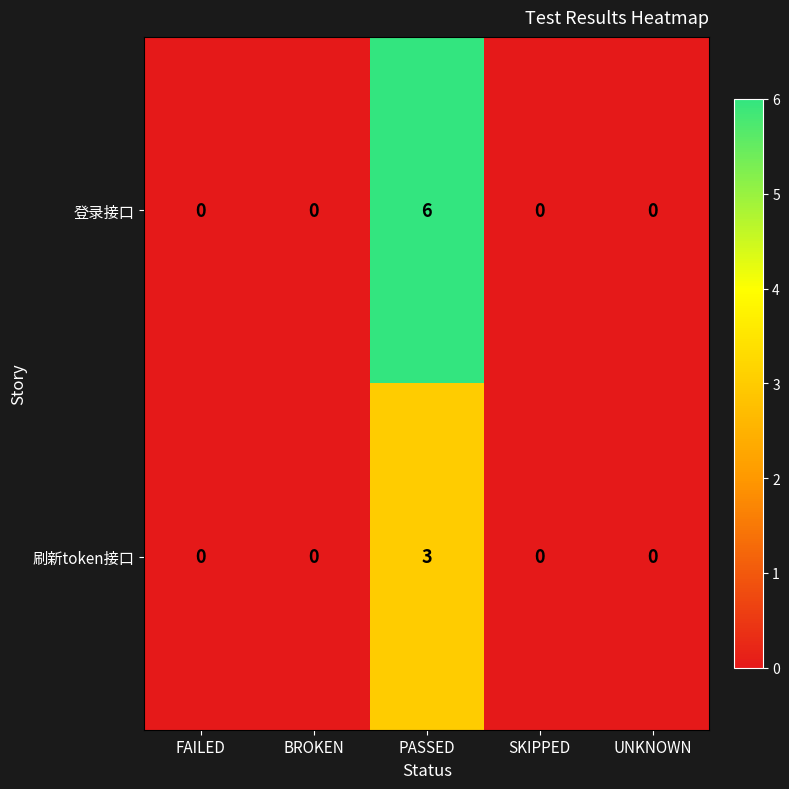

How many categories are shown in the chart?

5